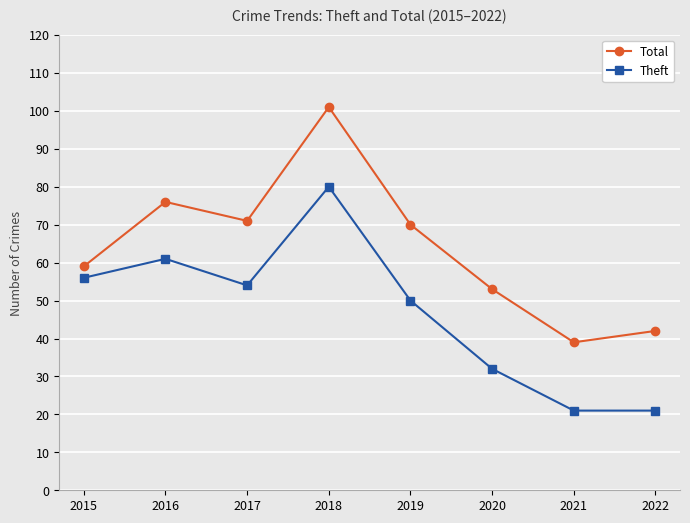

Reading right to left, list all the values displayed in this chart.

Total: 42	39	53	70	101	71	76	59
Theft: 21	21	32	50	80	54	61	56